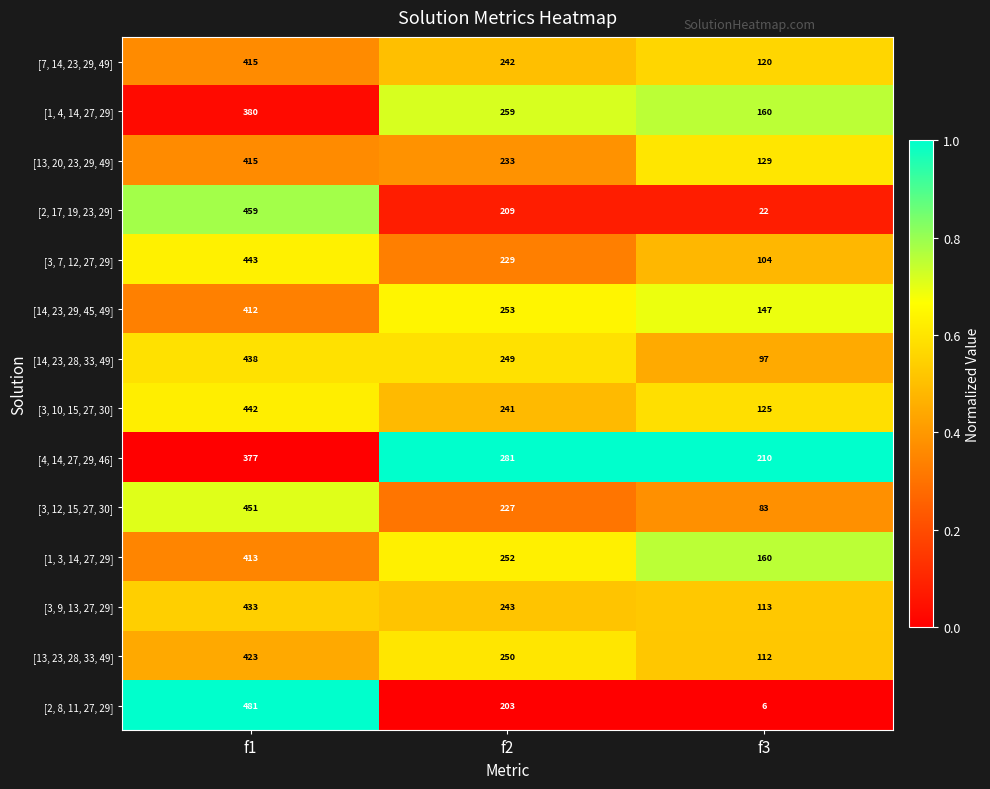

Which series has the largest total across all categories?

[4, 14, 27, 29, 46]